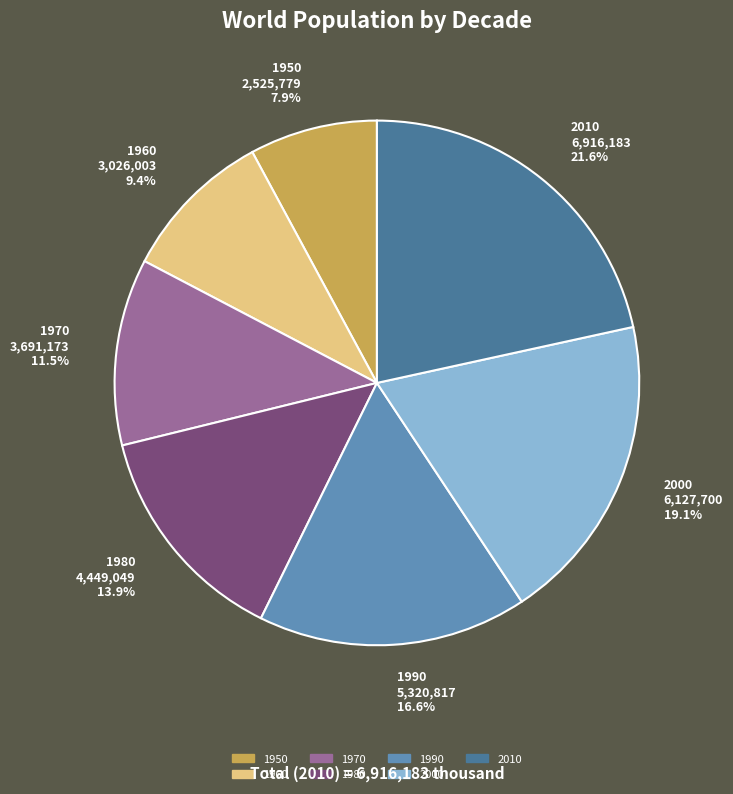

To the nearest percent, what is the difference between the 1980 and 1970 slice percentages?

2%